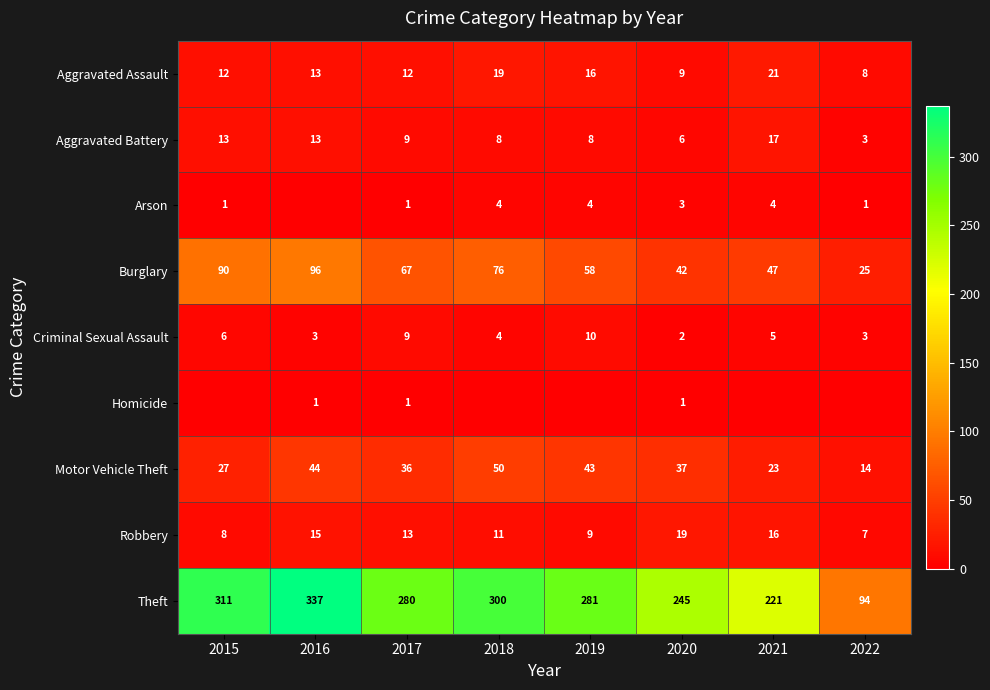

The value of Aggravated Battery at 2020 is 3. True or false?

False